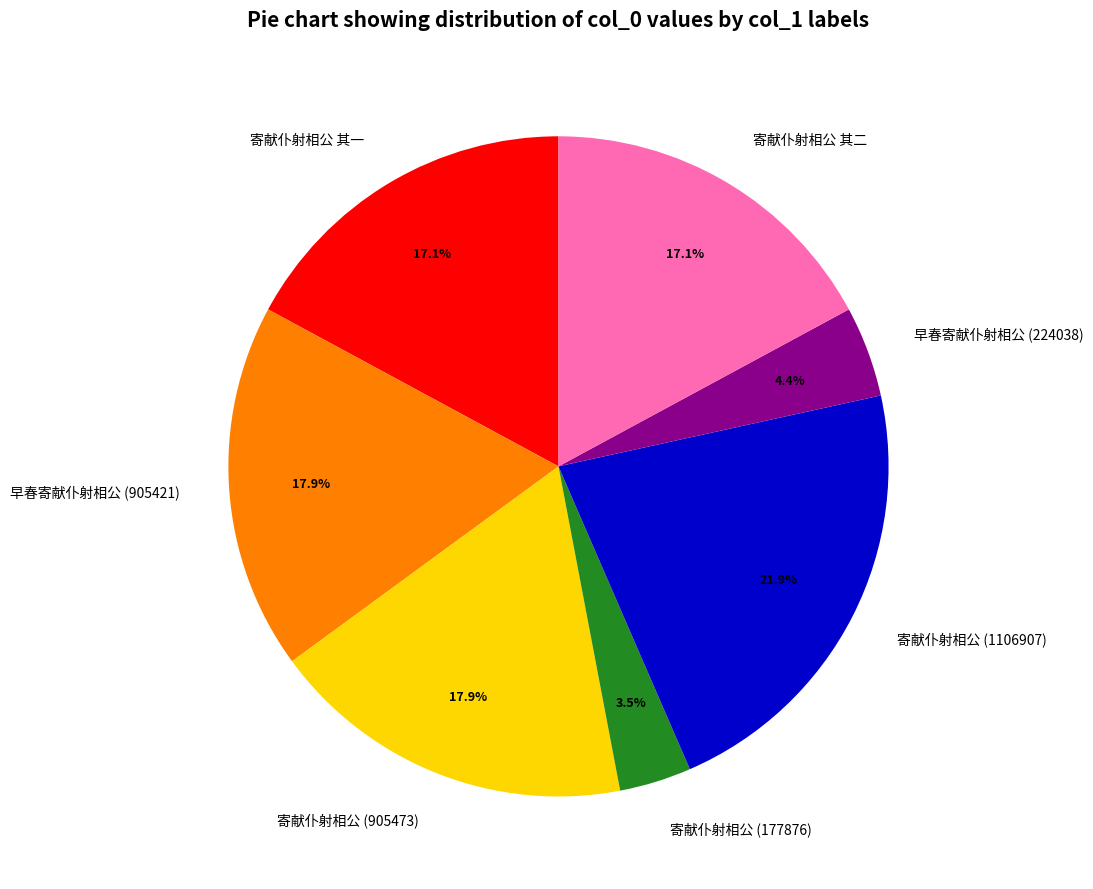

Does 早春寄献仆射相公 (905421) account for over 50% of the chart?

No